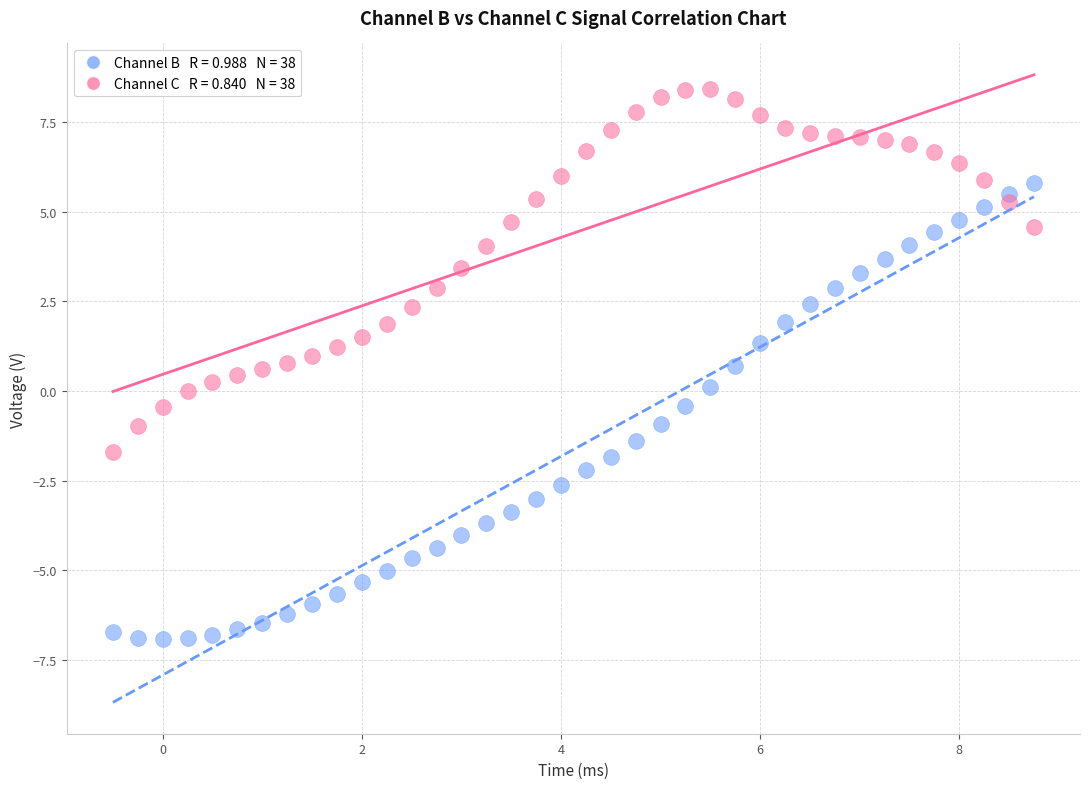

Across all data points, what is the range of X values (max minus min)?

9.2